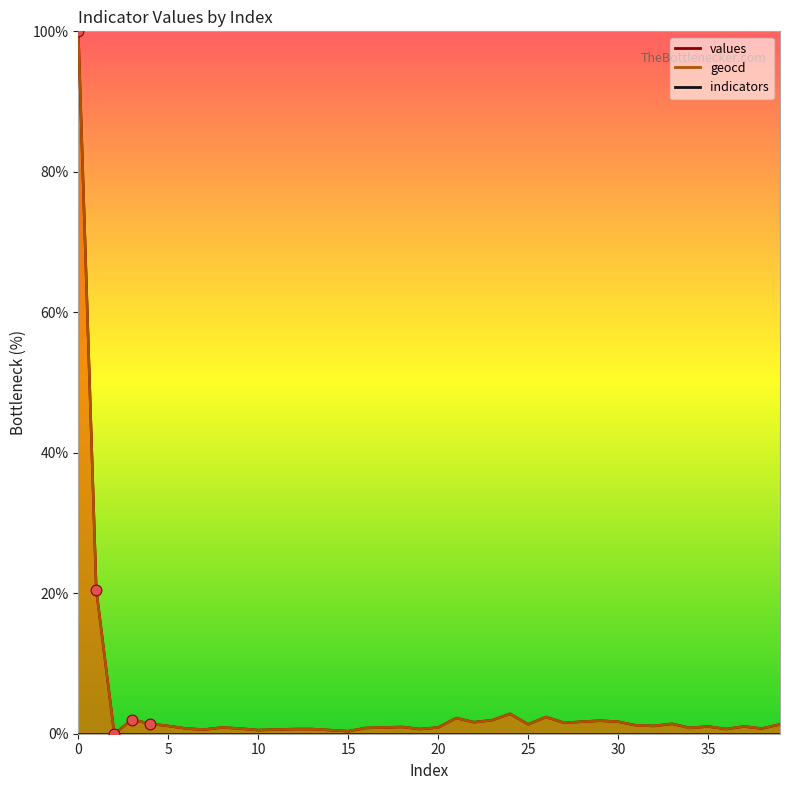

Which series has the largest total across all categories?

geocd